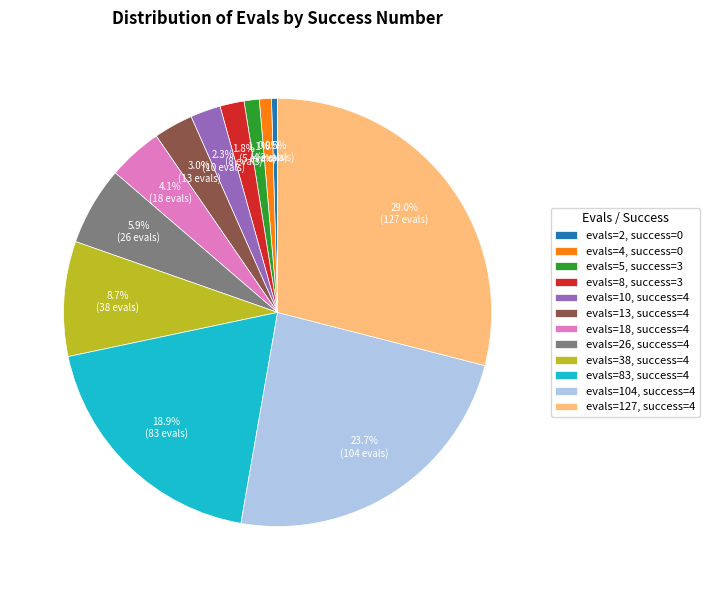

What is the ratio of the value at evals=26, success=4 to the value at evals=10, success=4?

2.6